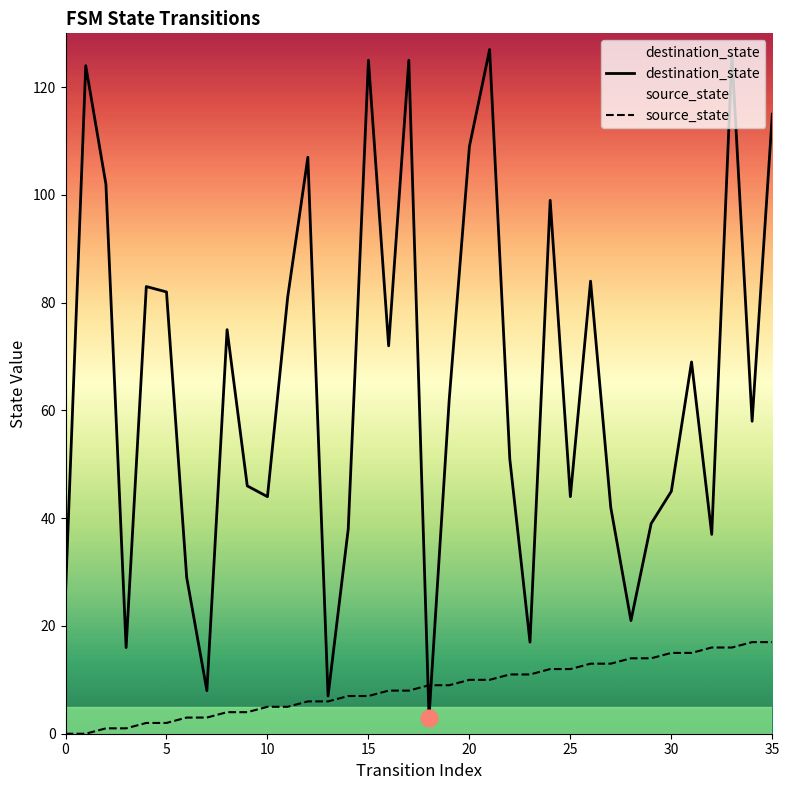

At which category is the sum across all series the highest?

33